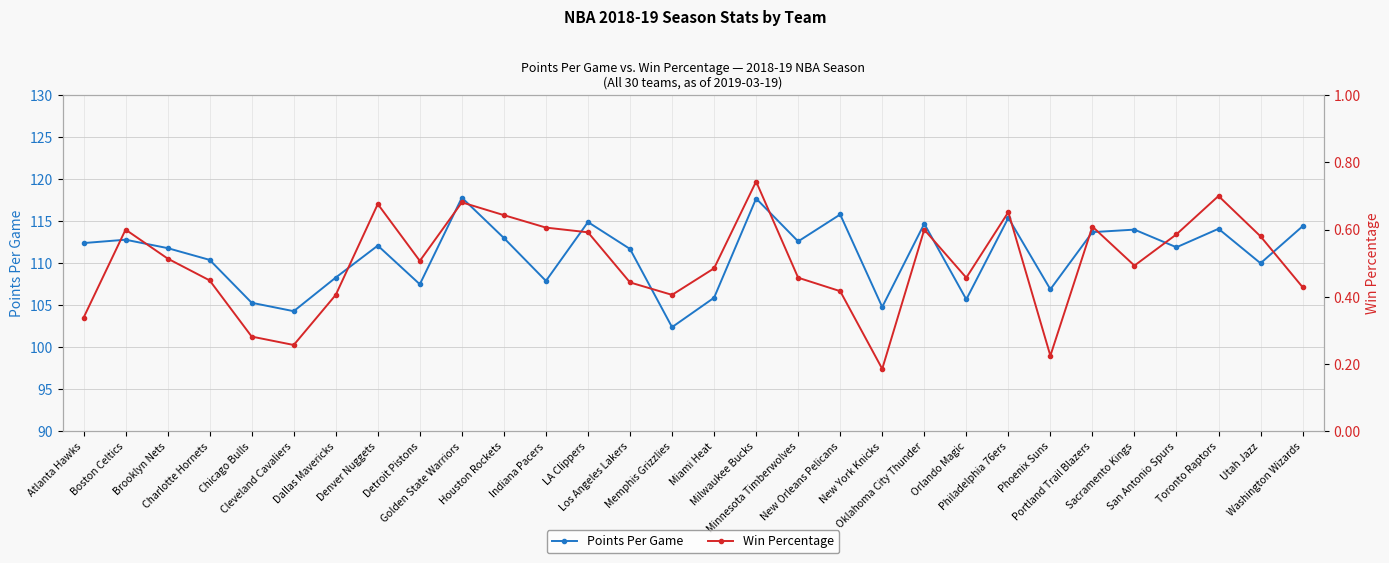

At which category does Points Per Game reach its first local peak?

Boston Celtics